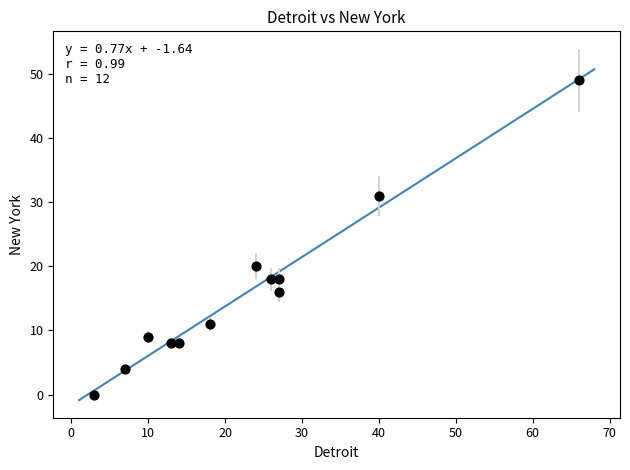

What Y value in the scatter plot is closest to 24?

20